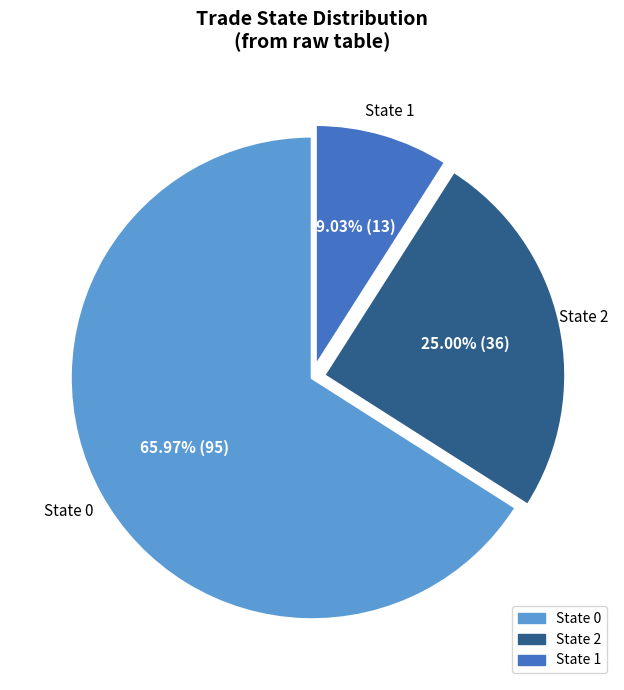

Do State 2 and State 0 together represent more than half of the pie?

Yes